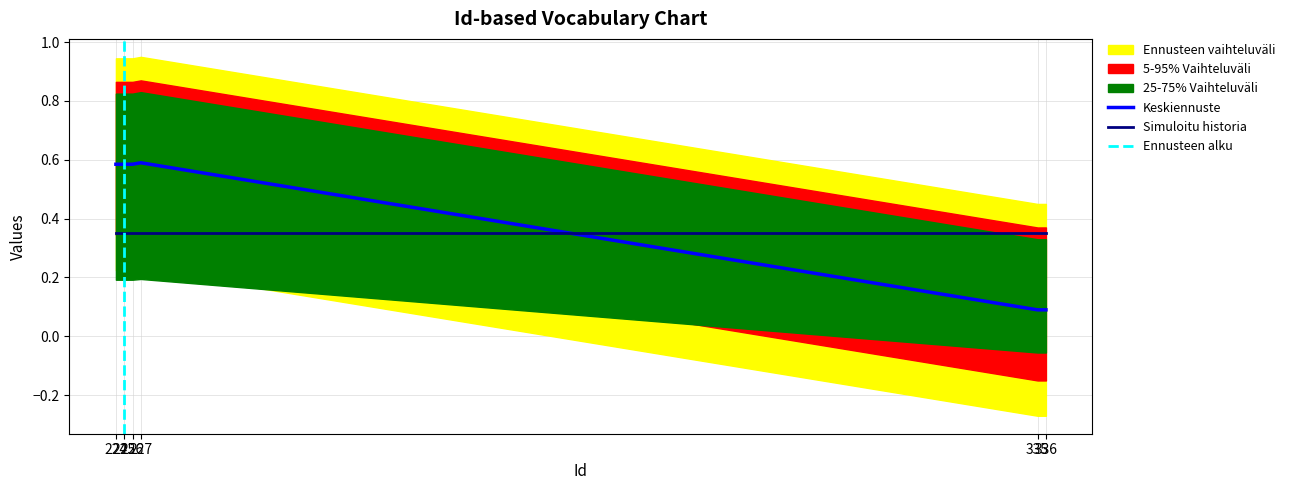

What is the smallest value displayed?

0.1